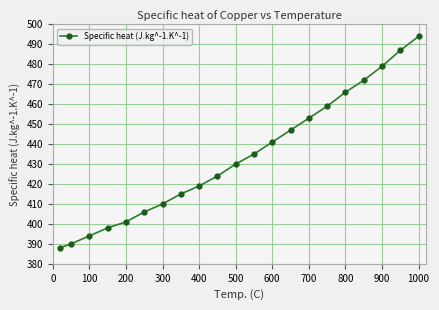

True or false: there are more than 2 points higher than both neighbors.

False